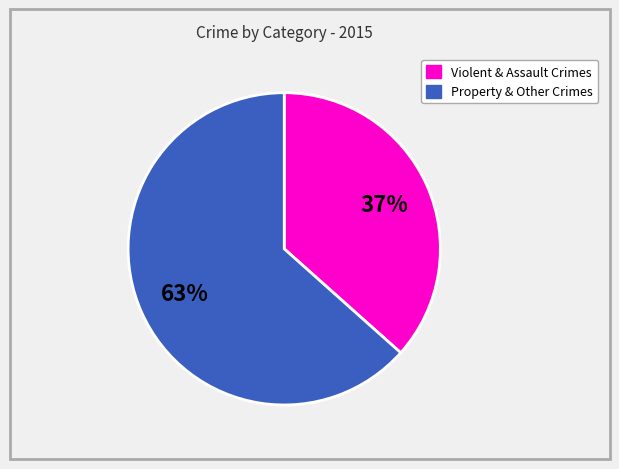

Is there any slice that represents more than half of the pie?

Yes